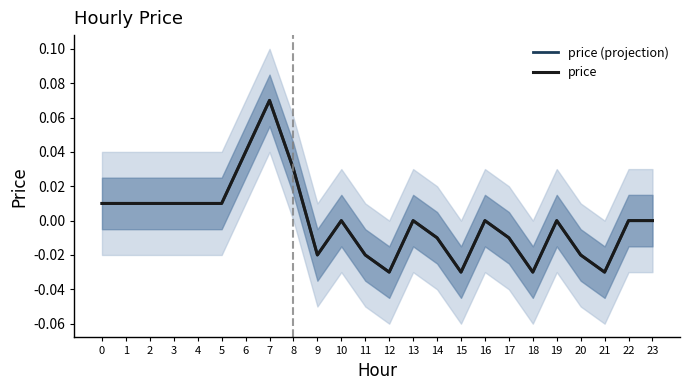

Reading left to right, transcribe all the data shown in this chart.

price (projection): 0.0	0.0	0.0	0.0	0.0	0.0	0.0	0.1	0.0	-0.0	0.0	-0.0	-0.0	0.0	-0.0	-0.0	0.0	-0.0	-0.0	0.0	-0.0	-0.0	0.0	0.0
price: 0.0	0.0	0.0	0.0	0.0	0.0	0.0	0.1	0.0	-0.0	0.0	-0.0	-0.0	0.0	-0.0	-0.0	0.0	-0.0	-0.0	0.0	-0.0	-0.0	0.0	0.0